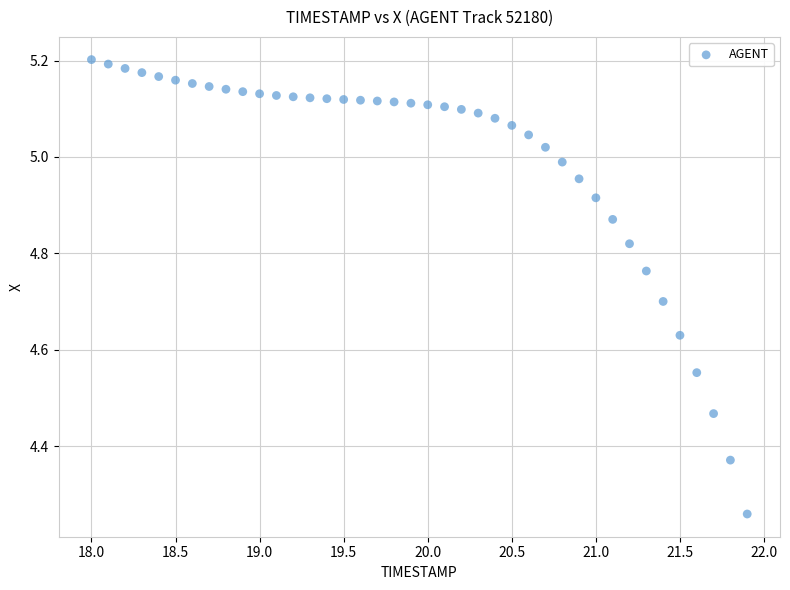

What is the range of X values (max minus min)?

3.9